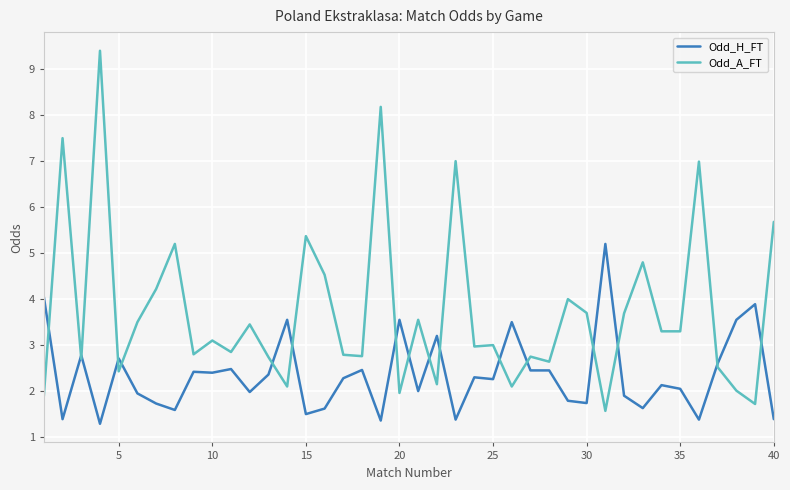

Rank the series by their maximum value, from lowest to highest.

Odd_H_FT, Odd_A_FT